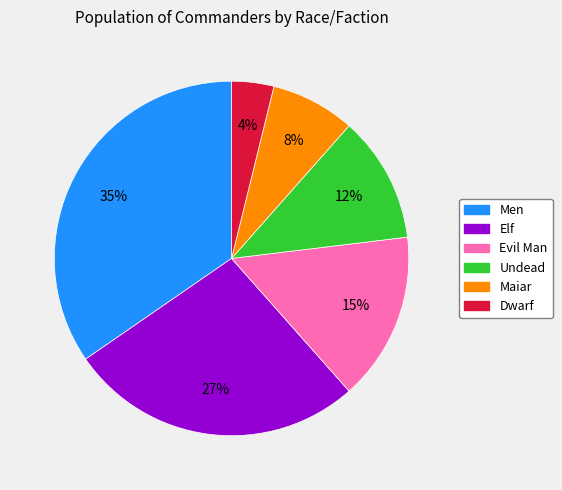

How many slices are in this pie chart?

6